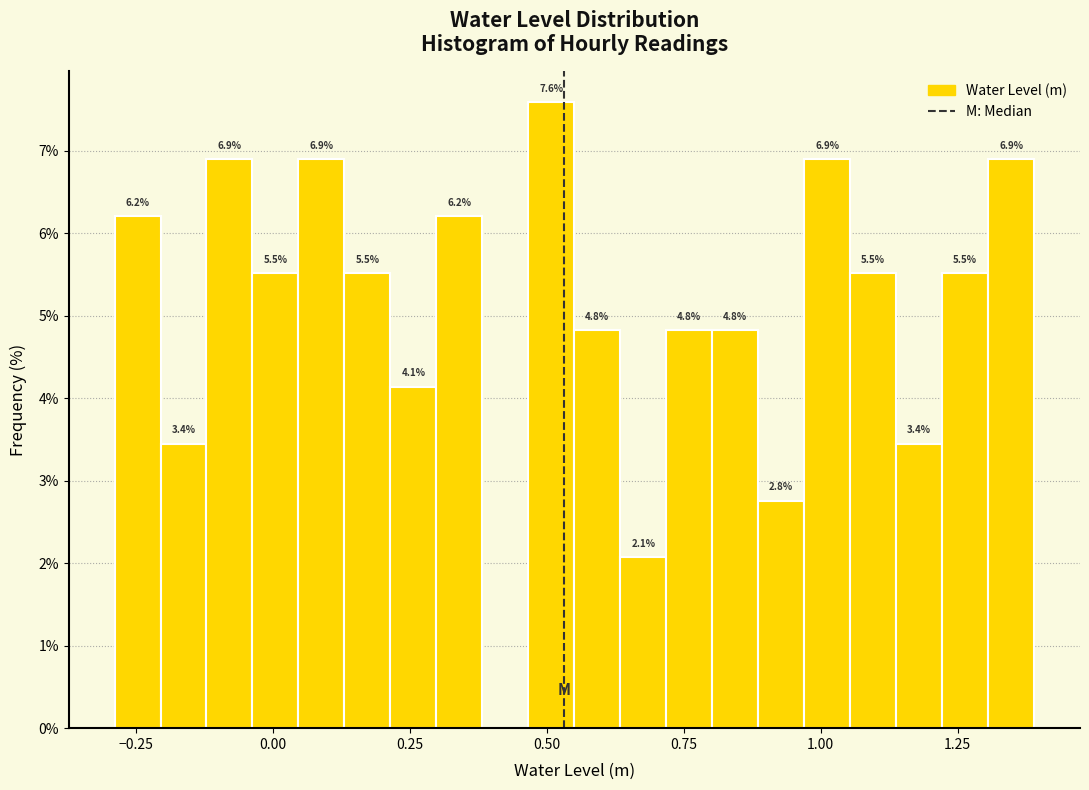

Read against the x-axis, roughly where is the centre of the tallest bar?

0.50